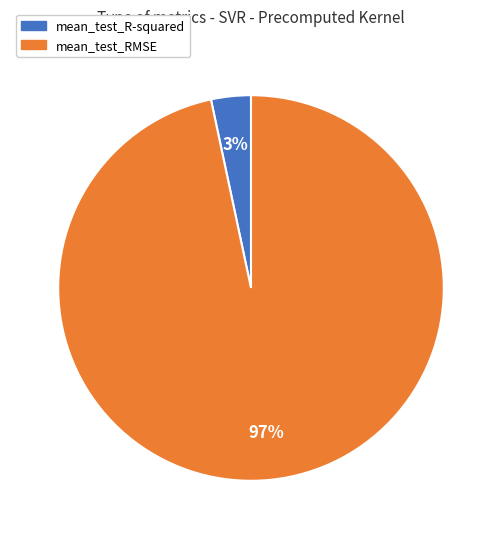

Does mean_test_R-squared represent more than half of the total?

No